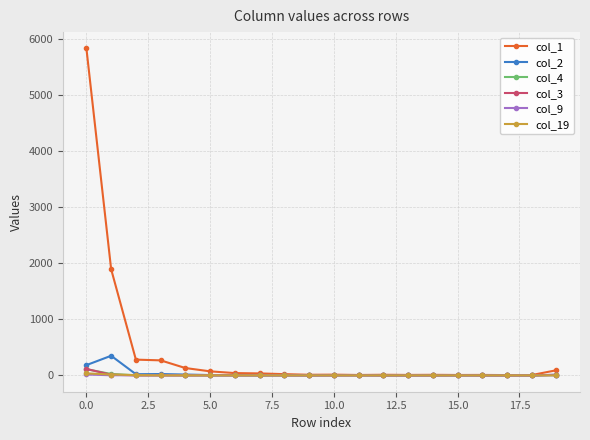

At how many categories does at least one series exceed 1099?

2